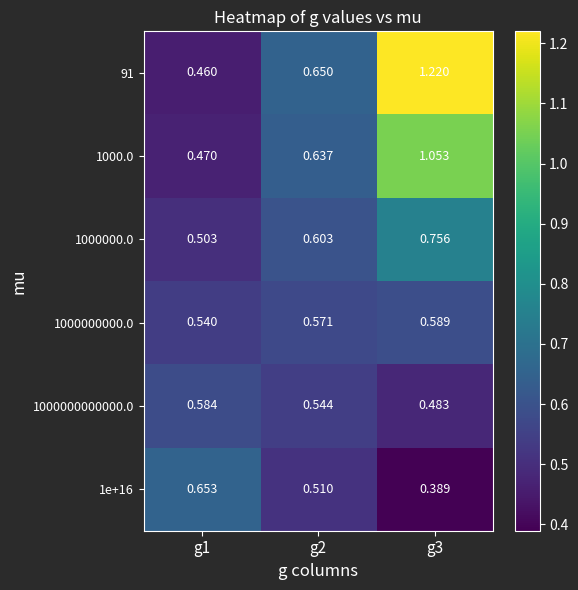

Is the value of 1000.0 at g3 greater than the value of 91 at g3?

No